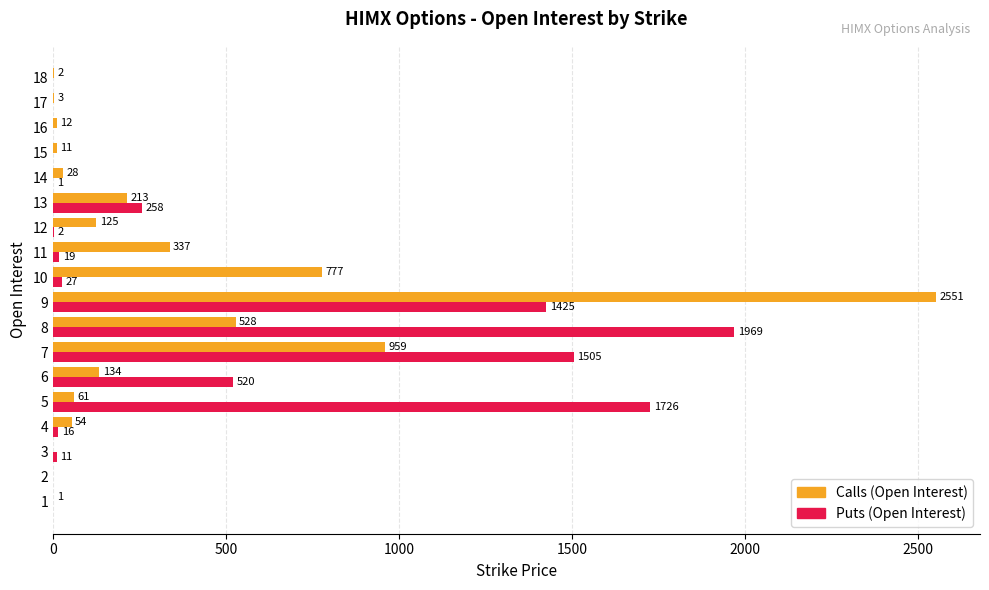

What is the total value across all series at 6?

654